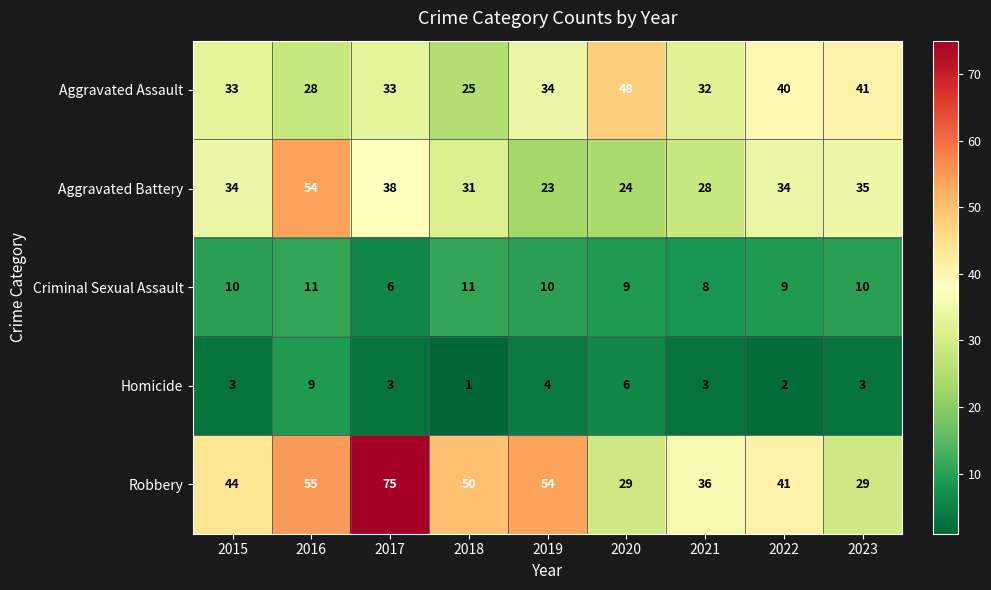

What value does the Aggravated Assault series have at 2018?

25